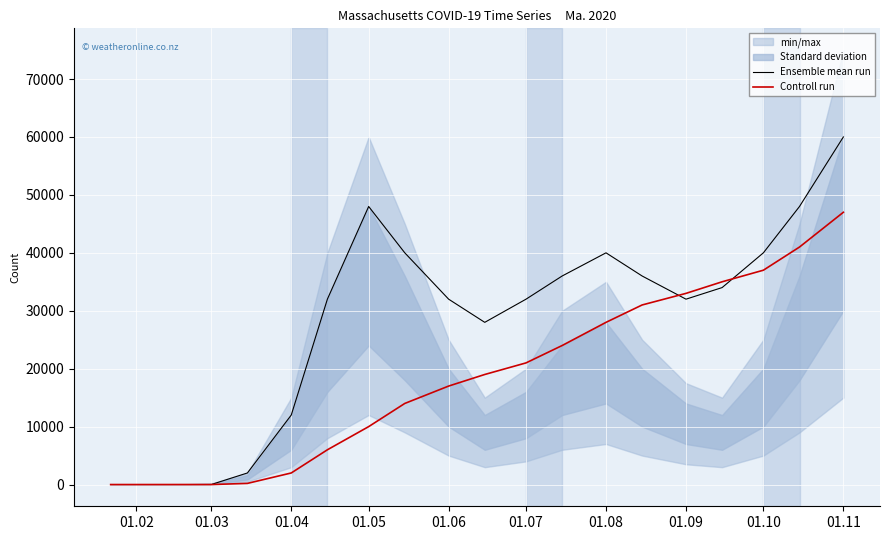

Is the value of Controll run at 01.07 greater than the value of Ensemble mean run at 01.06?

No